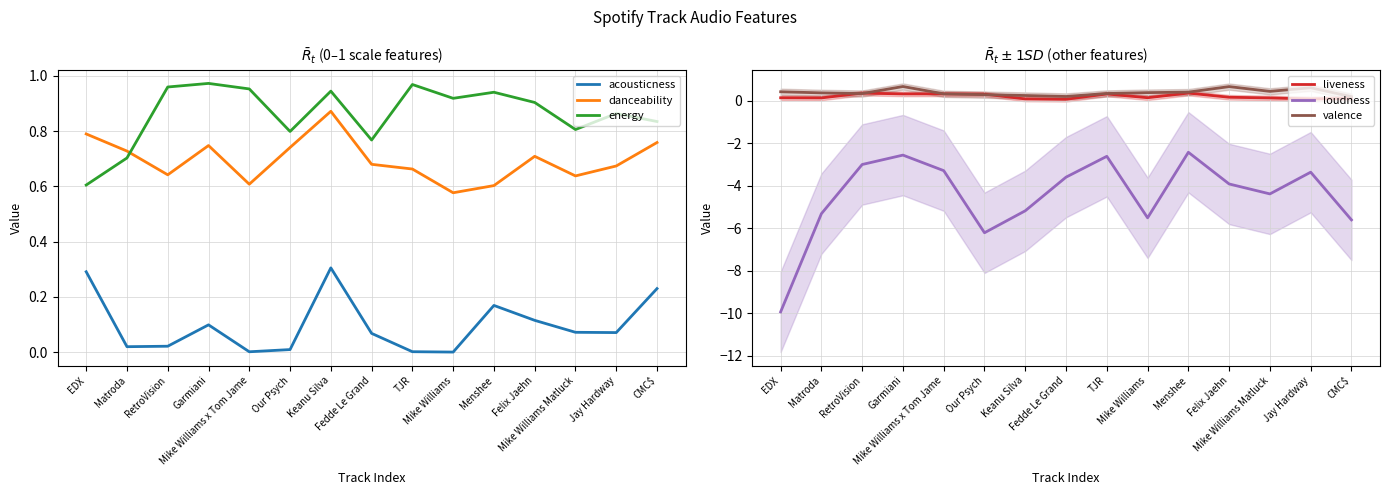

Between Garmiani and Felix Jaehn, which series saw the biggest shift?

loudness